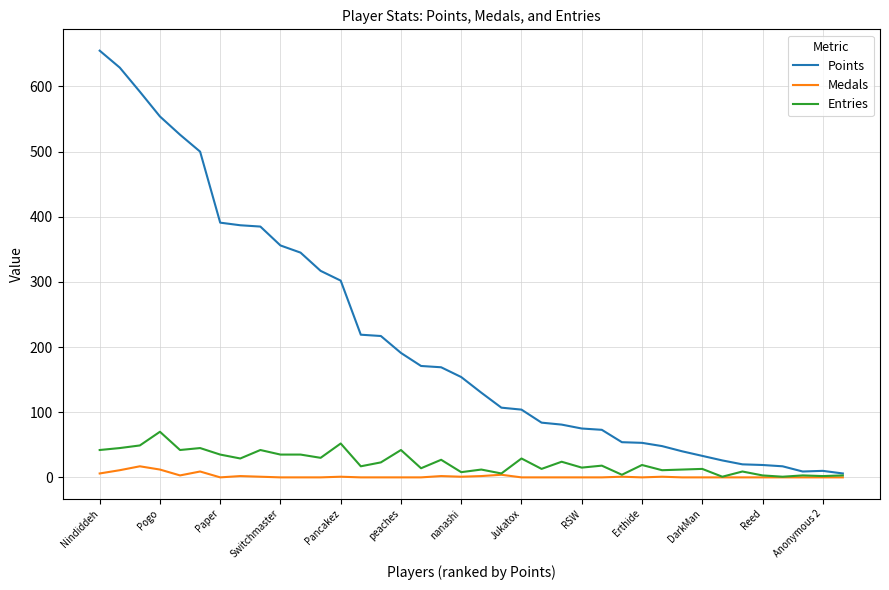

What is the greatest value displayed?

655